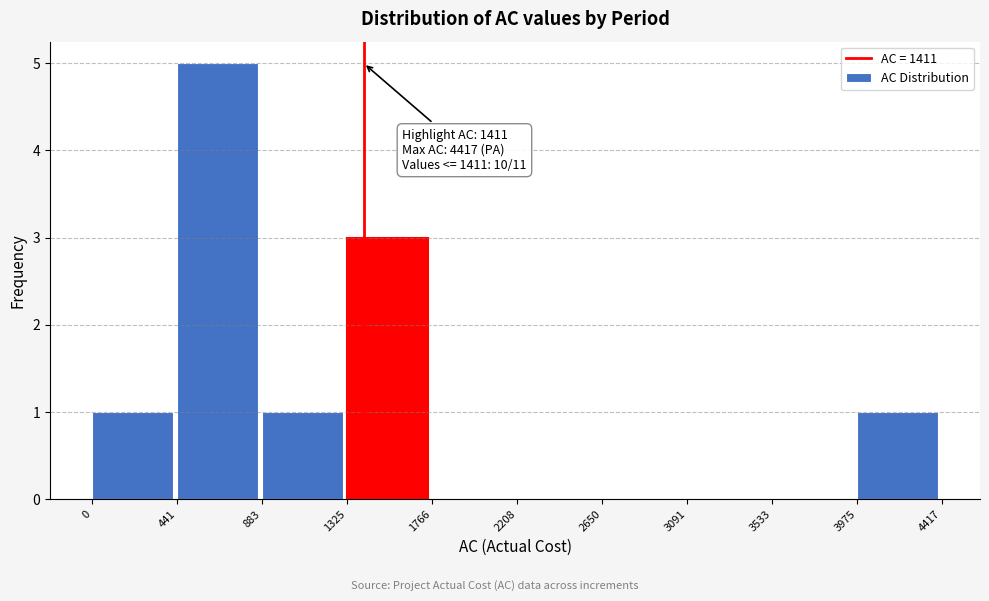

Over which range of the x-axis is the bar tallest?

441 to 883